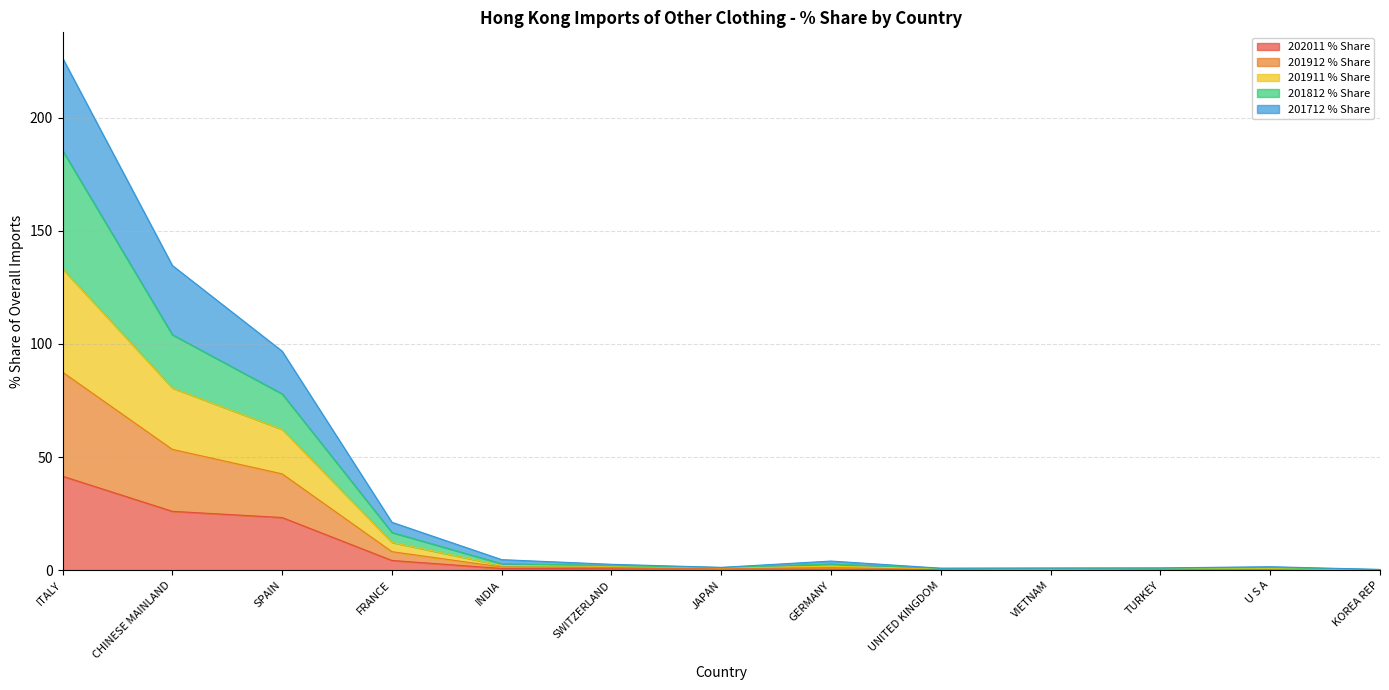

At which category is the sum across all series the highest?

ITALY